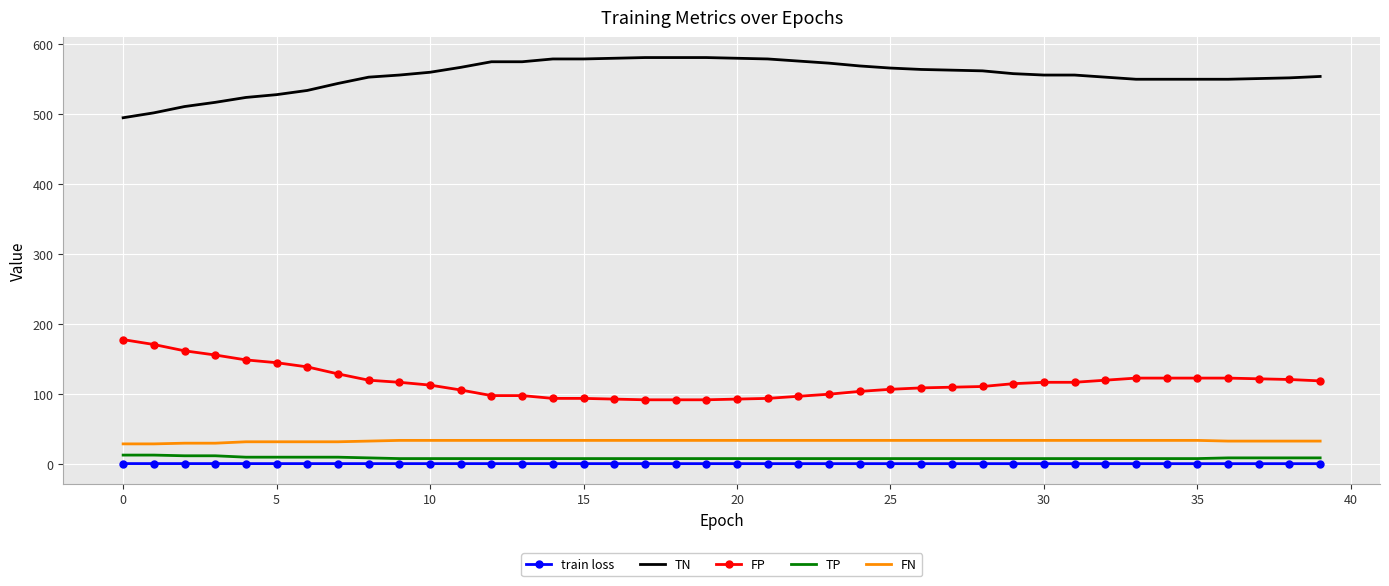

What is the difference between the second highest and minimum values in the TN series?

86.0